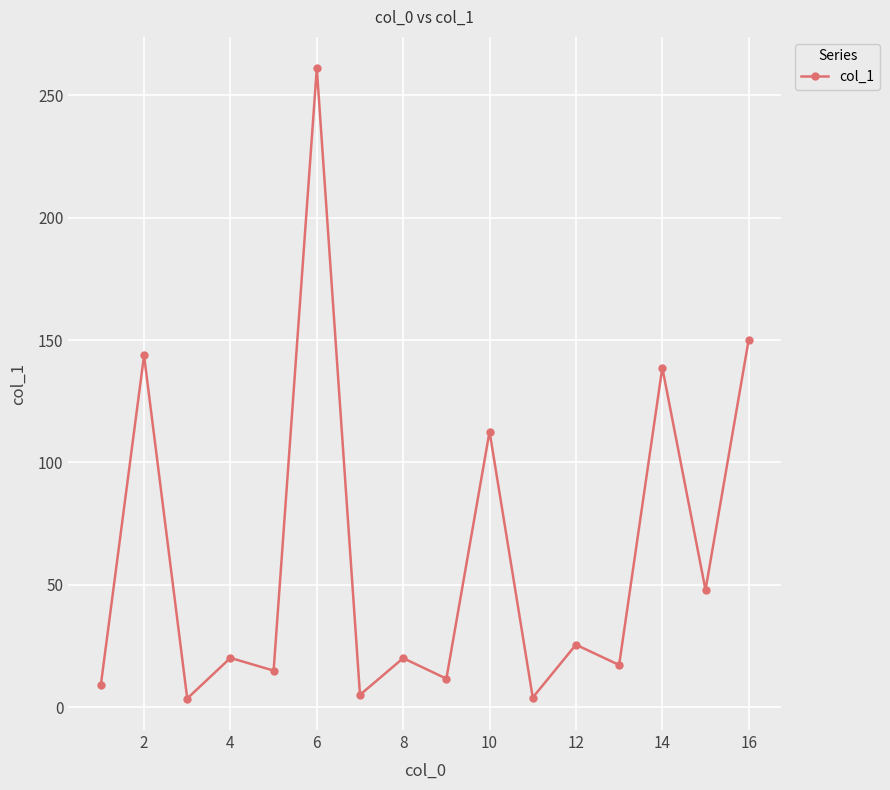

How many data points does each series have?

16